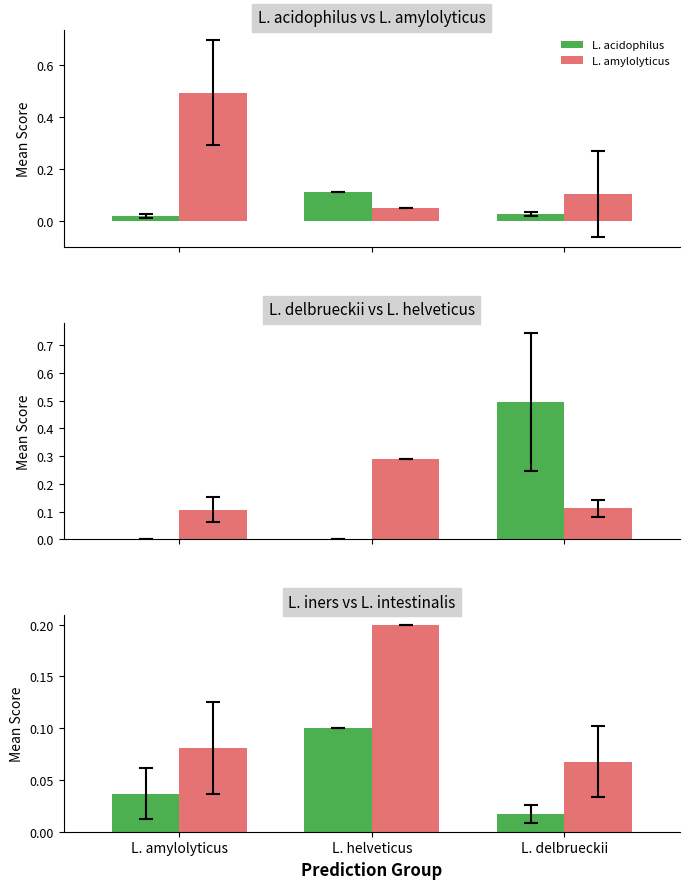

Reading left to right, what are all the values shown in this chart?

L. acidophilus: L. amylolyticus=0.0	L. helveticus=0.1	L. delbrueckii=0.0
L. amylolyticus: L. amylolyticus=0.5	L. helveticus=0.1	L. delbrueckii=0.1
L. delbrueckii: L. amylolyticus=0.0	L. helveticus=0.0	L. delbrueckii=0.5
L. helveticus: L. amylolyticus=0.1	L. helveticus=0.3	L. delbrueckii=0.1
L. iners: L. amylolyticus=0.0	L. helveticus=0.1	L. delbrueckii=0.0
L. intestinalis: L. amylolyticus=0.1	L. helveticus=0.2	L. delbrueckii=0.1